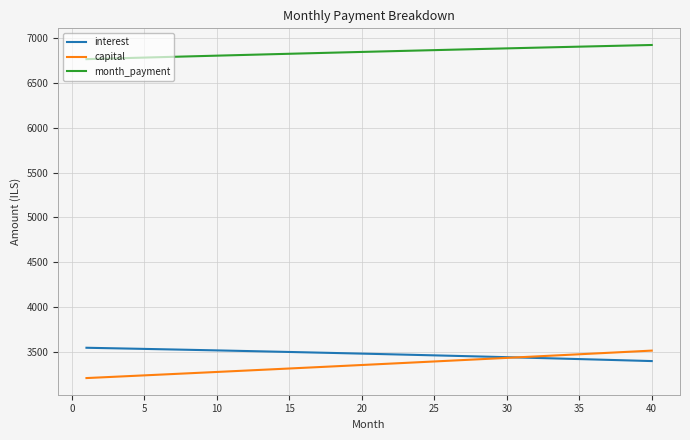

What is the lowest value of the capital series?

3212.6